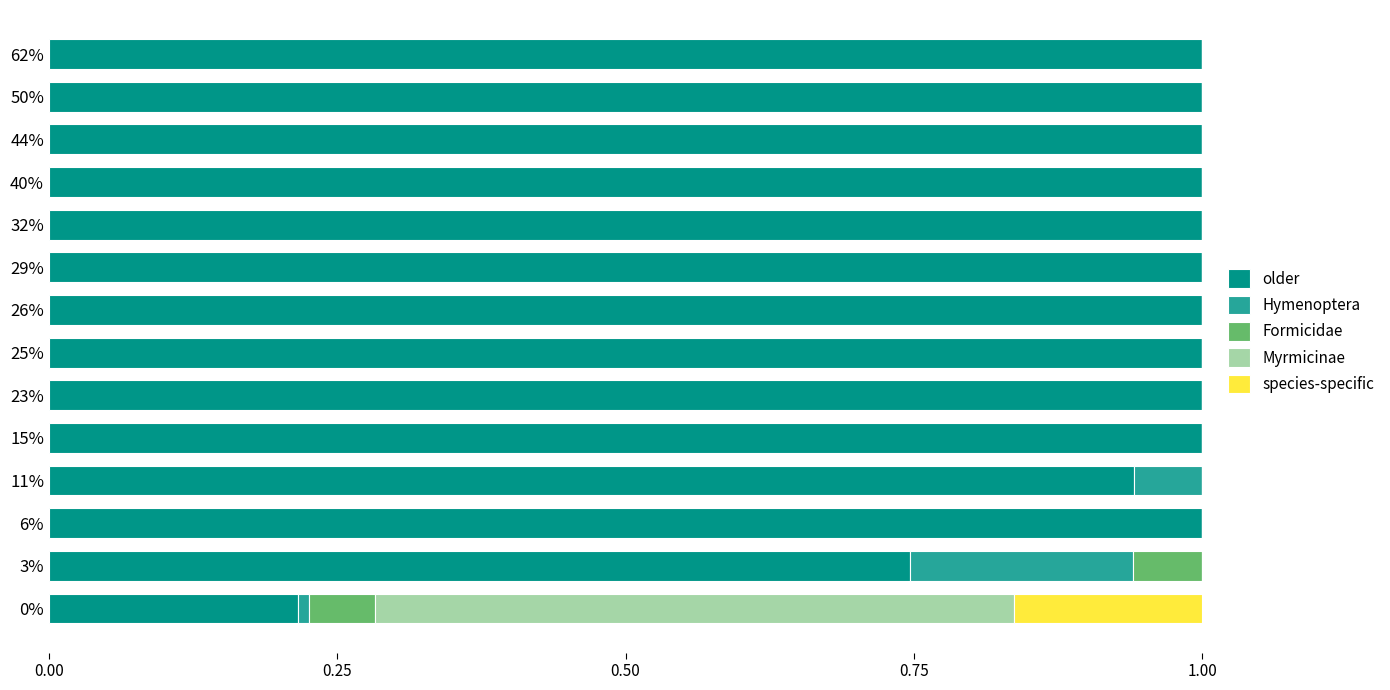

What is the highest value of the older series?

1.0